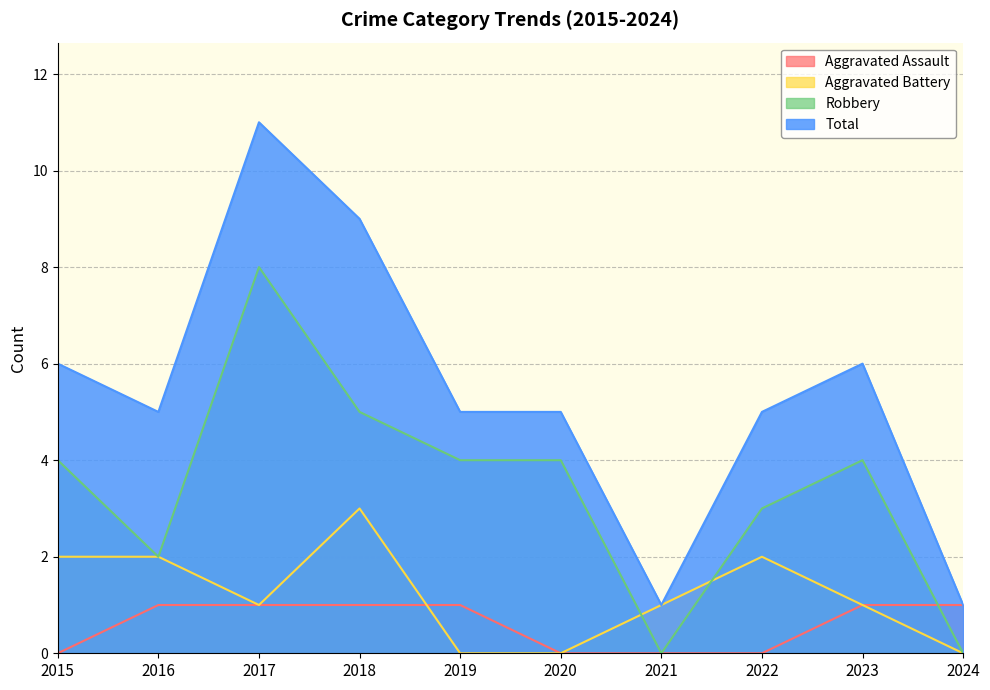

At 2015, list the series in order from smallest to largest.

Aggravated Assault, Aggravated Battery, Robbery, Total